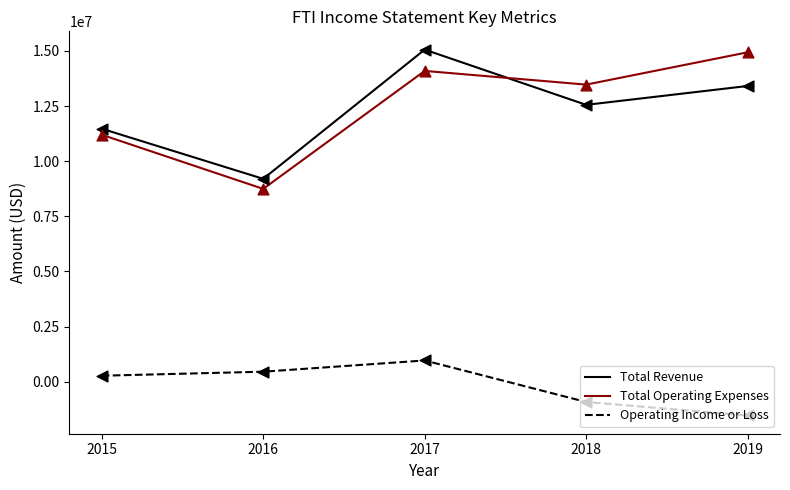

What is the spread (max minus min) of values at 2017?

14091700